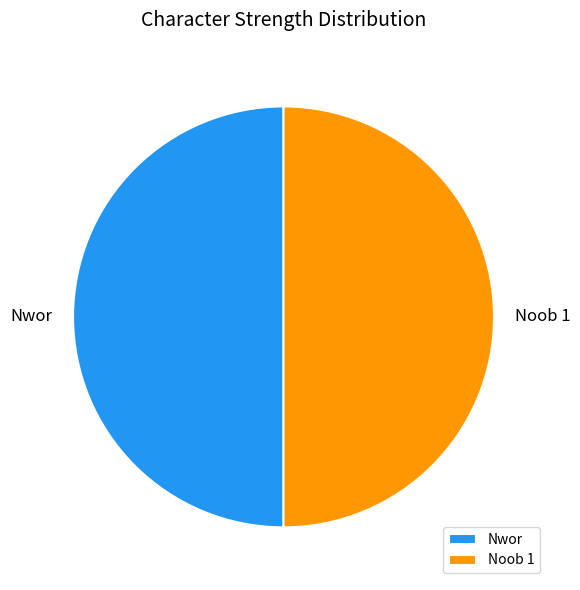

How many segments does this pie chart have?

2